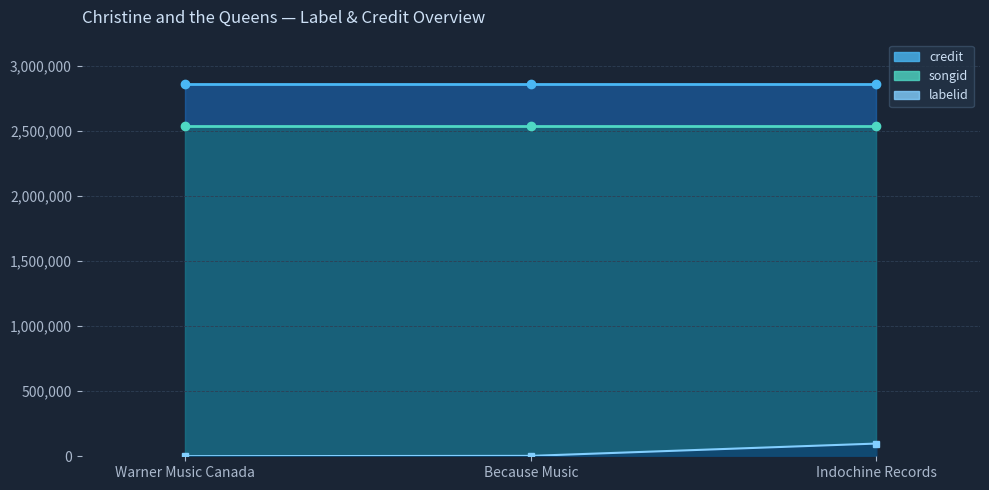

Is the value of songid at Because Music greater than the value of labelid at Because Music?

Yes